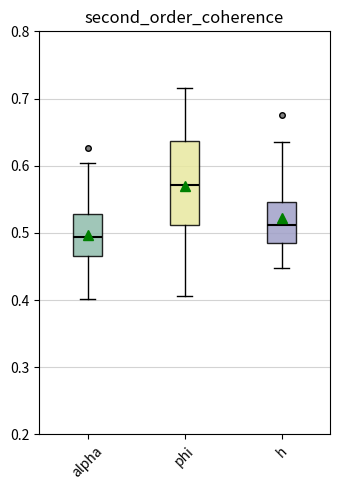

Where does the upper whisker of the box for phi end on the y-axis? The values are not printed on the chart, so give them approximately, as read against the axis.

0.72